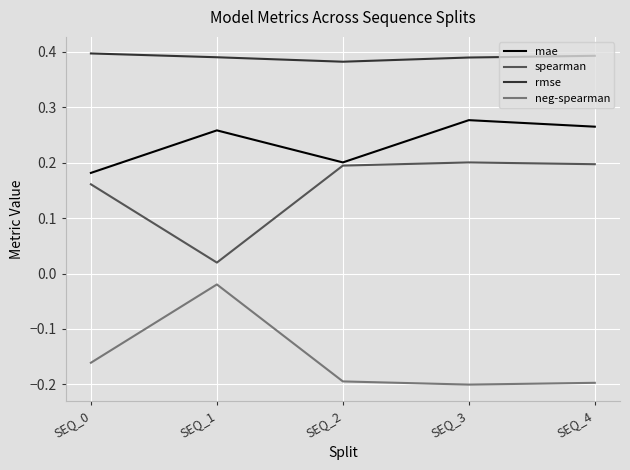

Which category has the highest value in the neg-spearman series?

SEQ_1